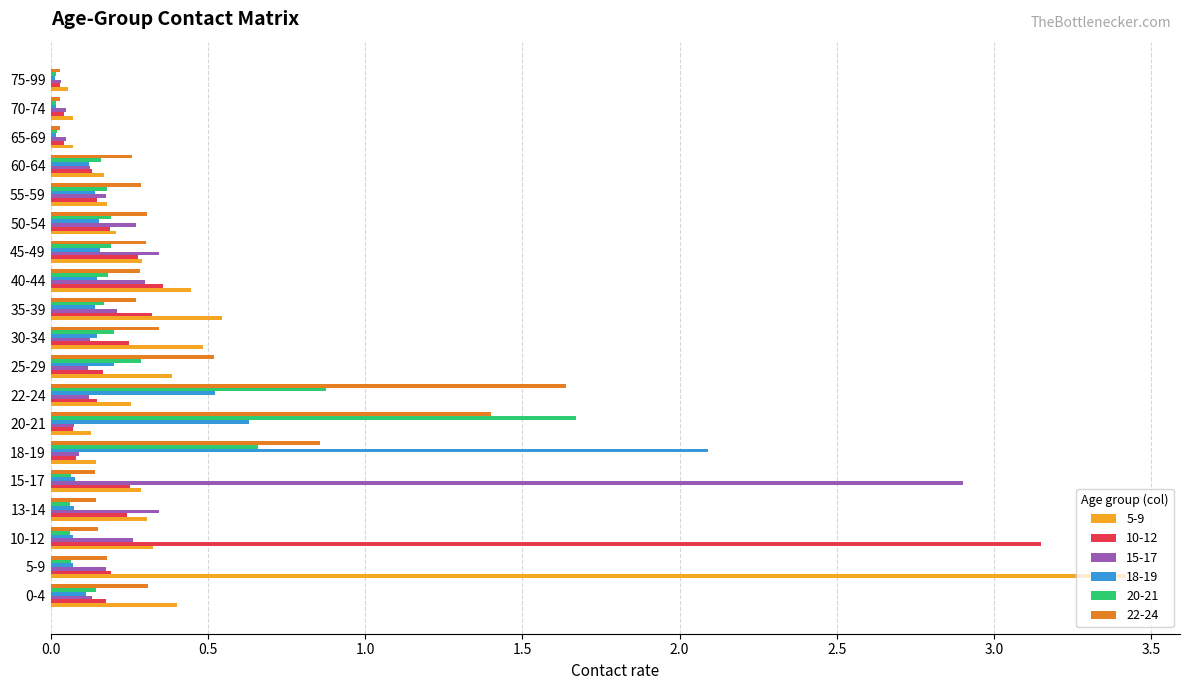

The value of 15-17 at 40-44 is 0.3. True or false?

True